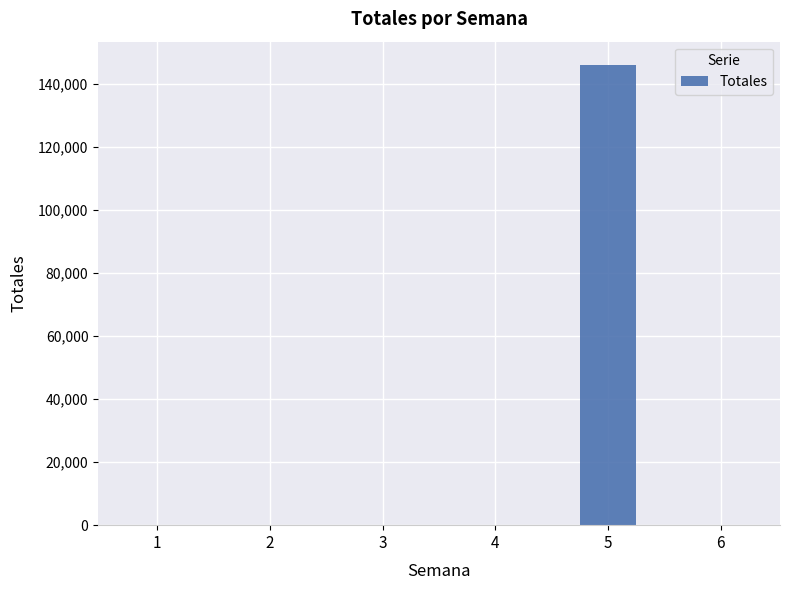

Reading left to right, list all the values displayed in this chart.

0.0	0.0	0.0	0.0	146180.1	0.0